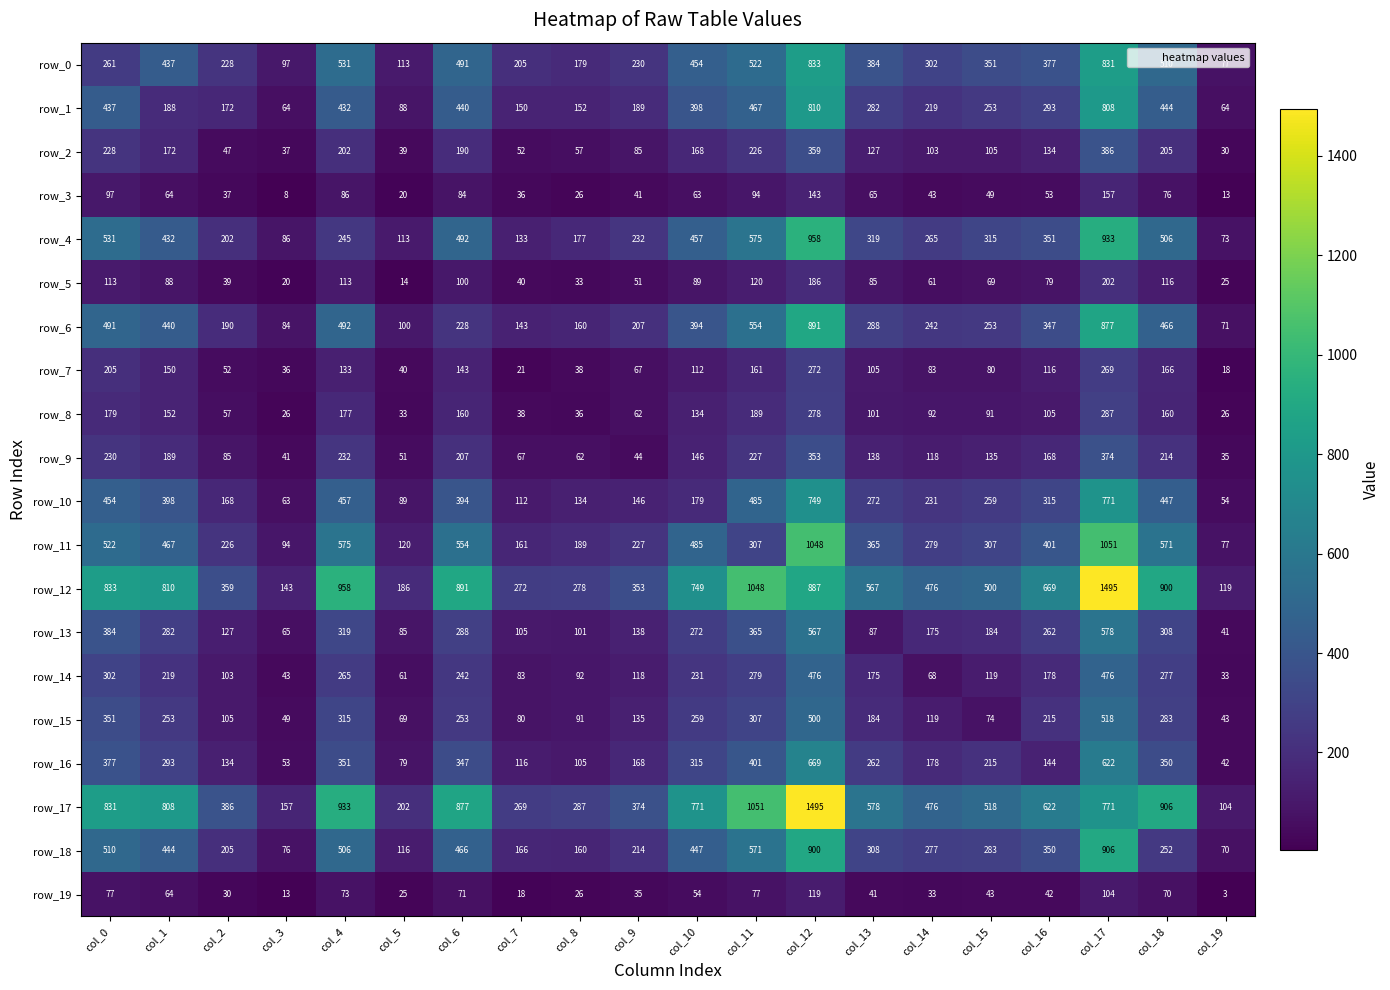

True or false: row_10 has a value of 771 at col_17.

True